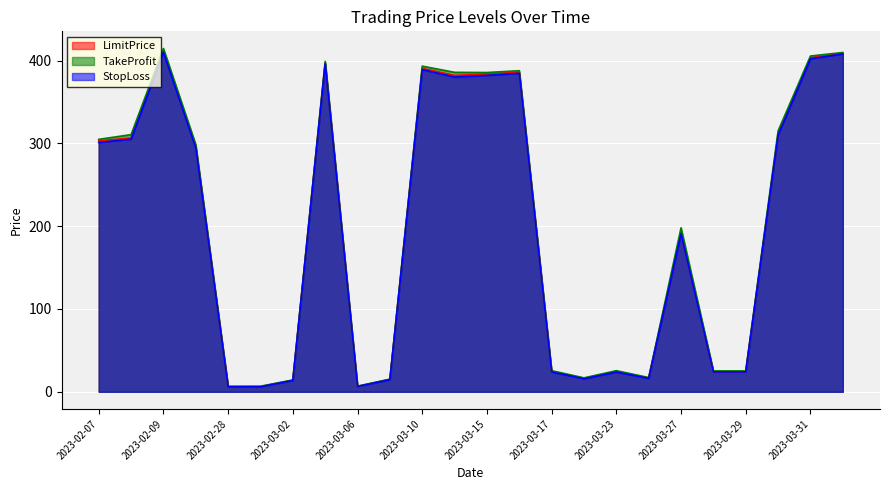

True or false: StopLoss and TakeProfit cross at least once.

False